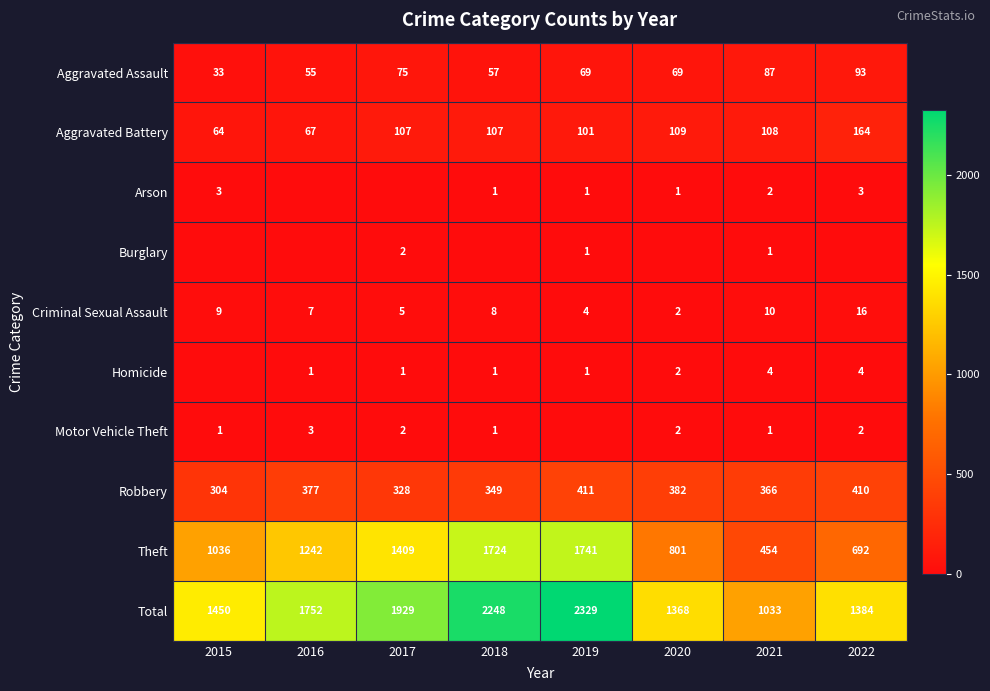

What is the average value of the Criminal Sexual Assault series?

8